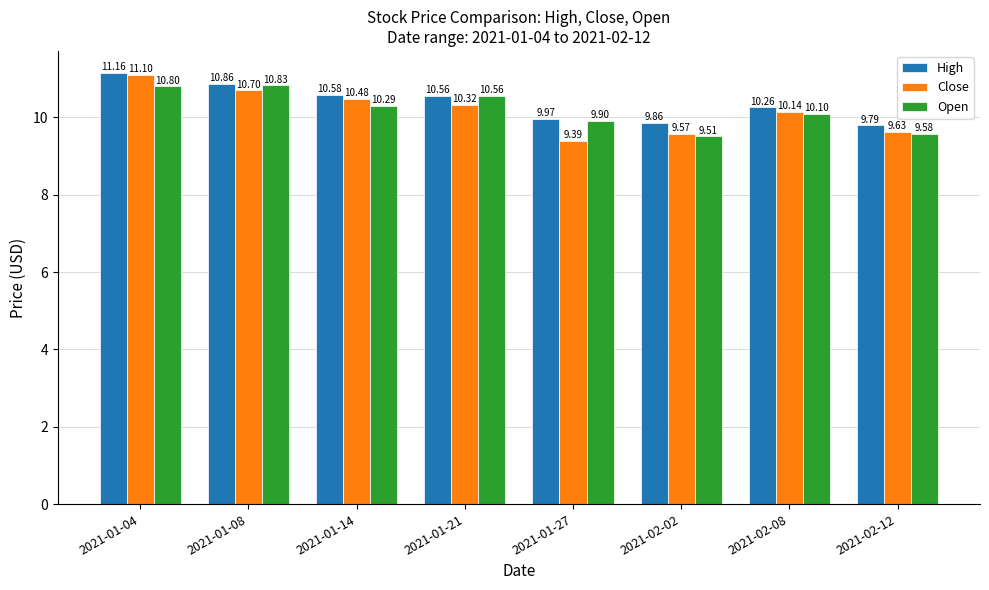

What is the sum of all Open values?

81.6